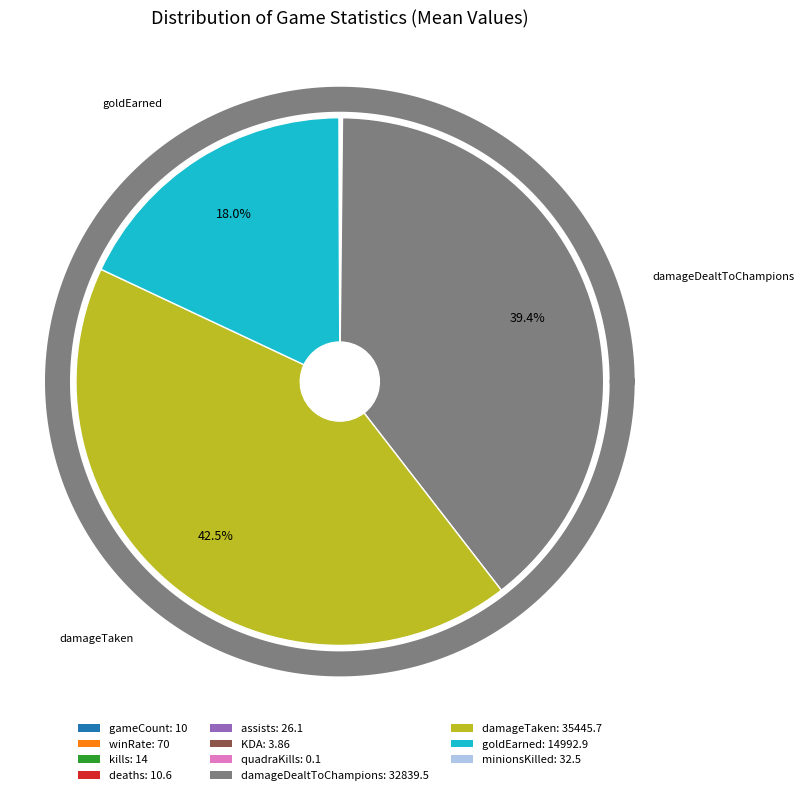

What is the largest slice in the pie chart?

damageTaken